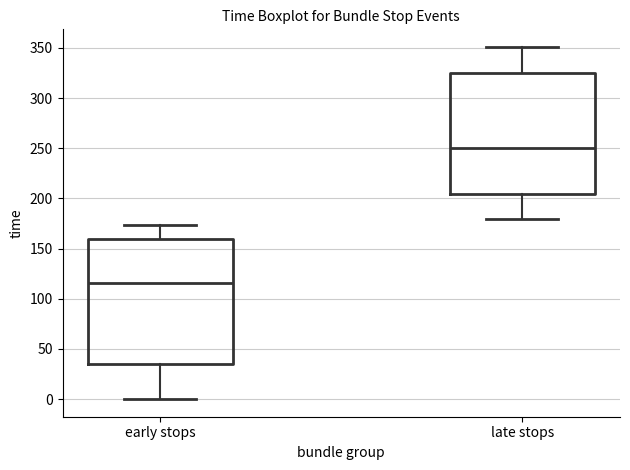

Where is the lower edge of the box for early stops on the y-axis? The values are not printed on the chart, so give them approximately, as read against the axis.

35